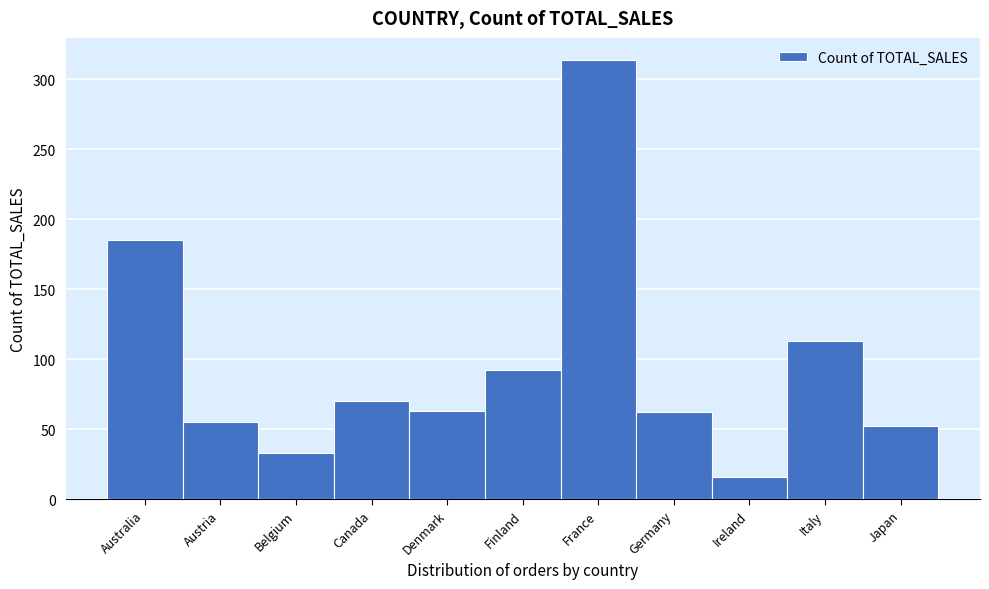

What is the difference between the values at Canada and Japan?

18